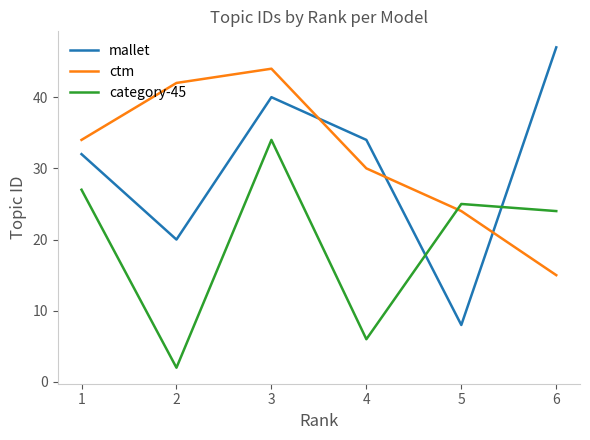

Reading left to right, what are all the values shown in this chart?

mallet: 1=32	2=20	3=40	4=34	5=8	6=47
ctm: 1=34	2=42	3=44	4=30	5=24	6=15
category-45: 1=27	2=2	3=34	4=6	5=25	6=24